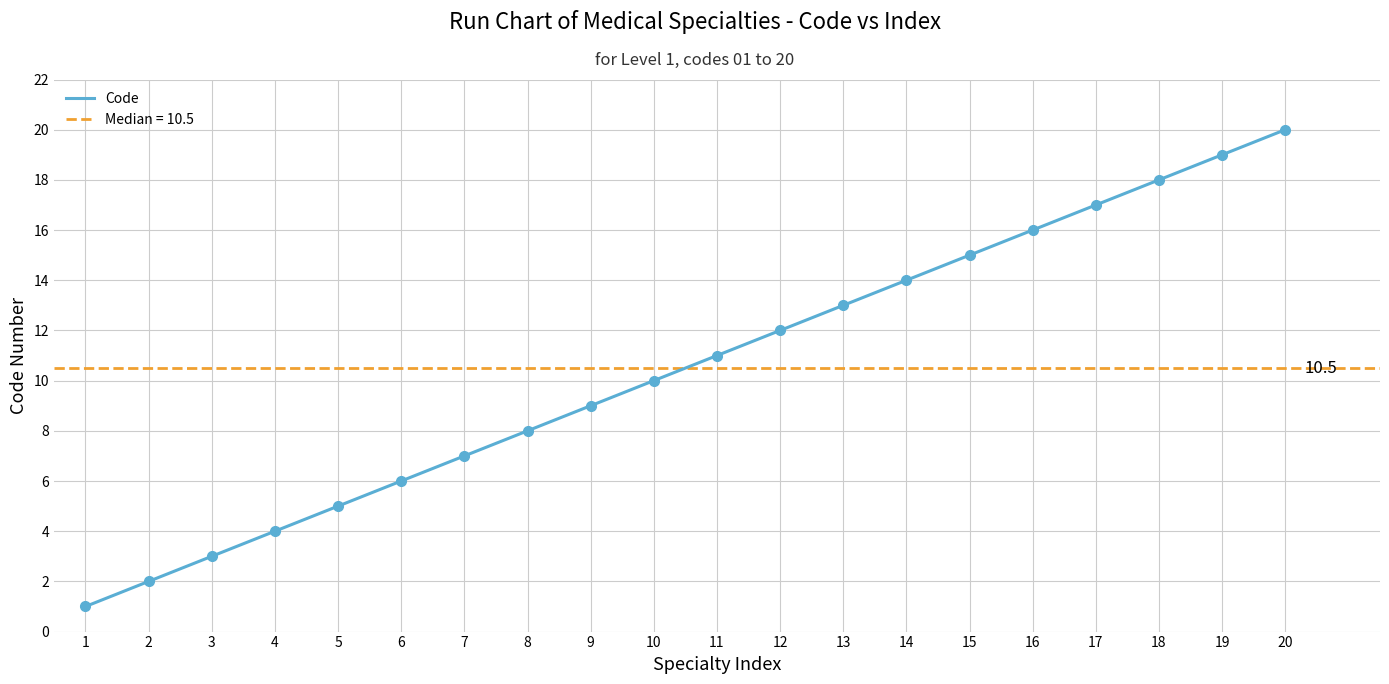

True or false: the data shows 15 at 15.

True